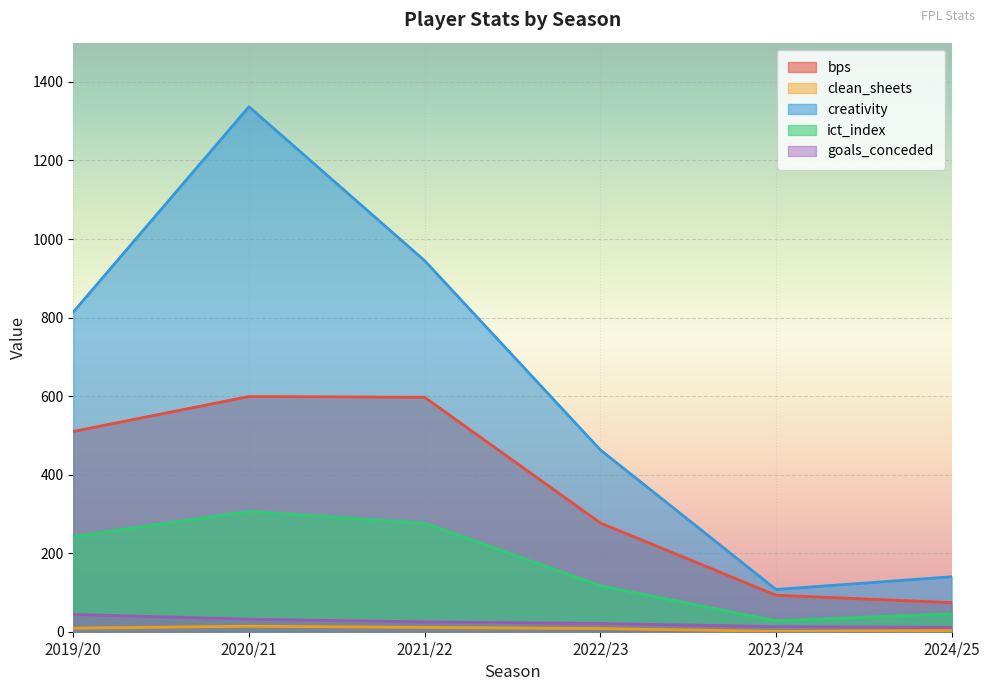

True or false: ict_index and creativity cross at least once.

False